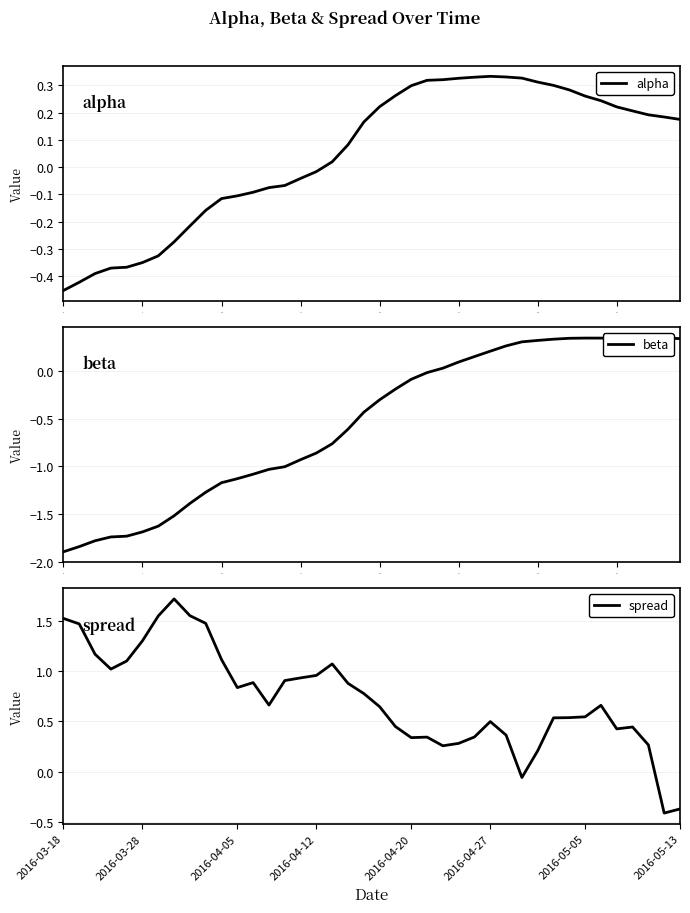

Between which two adjacent categories do alpha and spread first intersect?

23 and 24